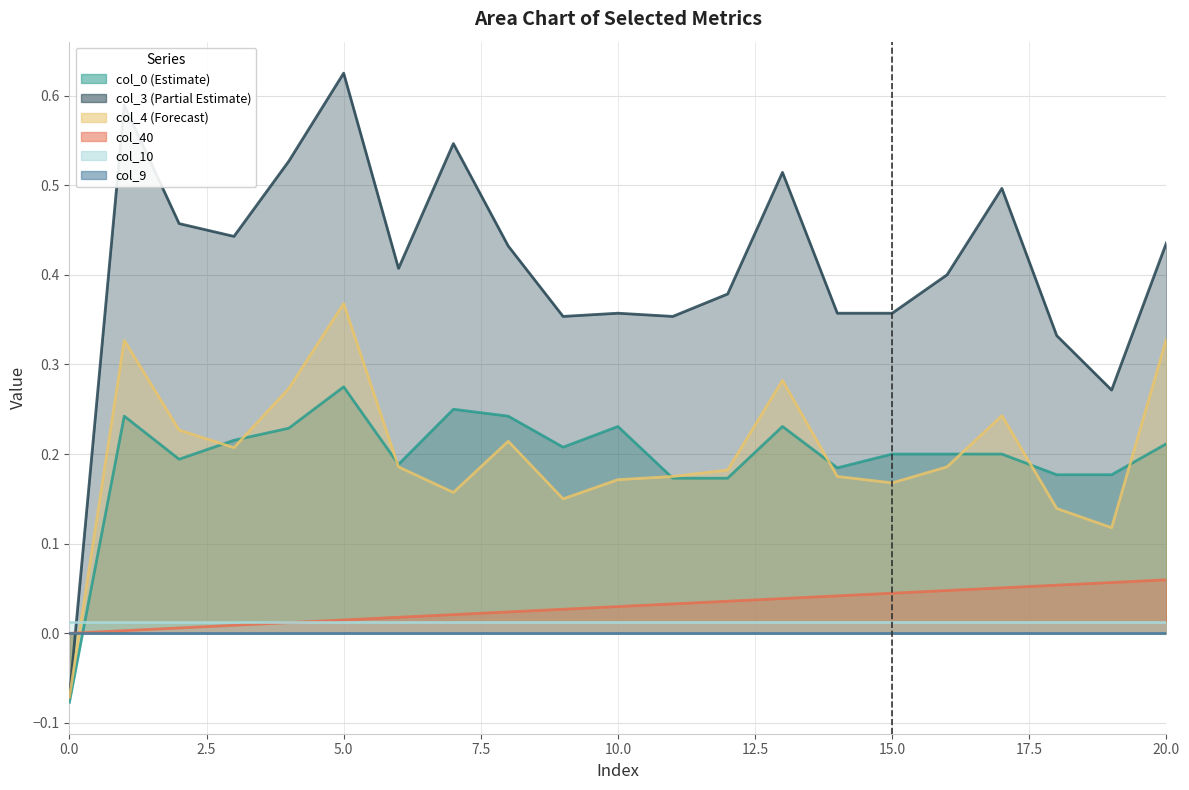

How many times do col_40 and col_0 cross each other?

1